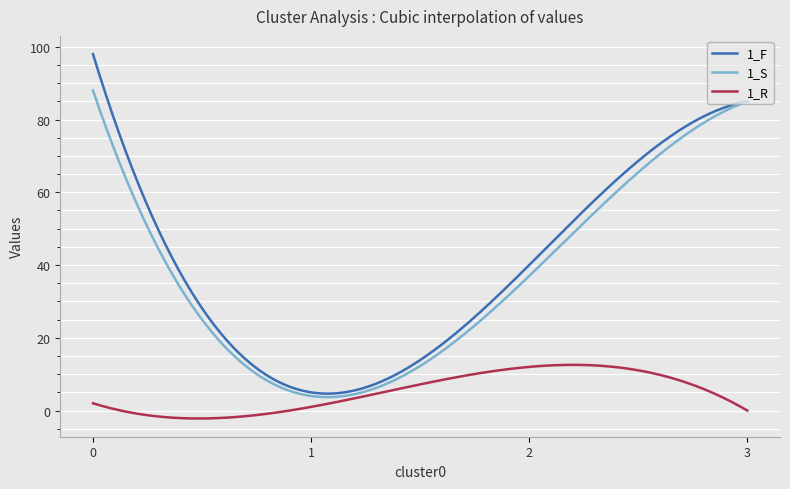

Which series has the largest range (max minus min)?

1_F